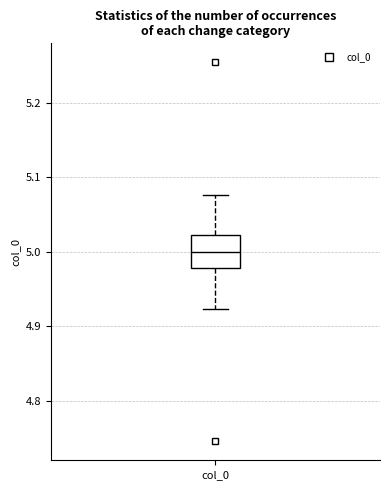

Transcribe this box plot: give where the median line is, the range the box spans, and where the two whiskers end, as read against the y-axis. The values are not printed on the chart, so give them approximately, as read against the axis.

median 5.00, box 4.98 to 5.02, whiskers 4.92 to 5.08